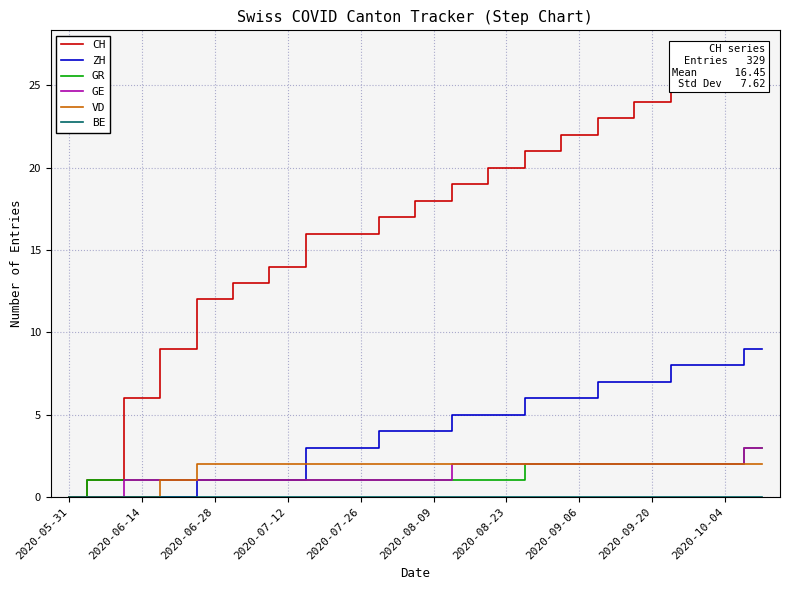

What is the maximum value shown in the chart?

27